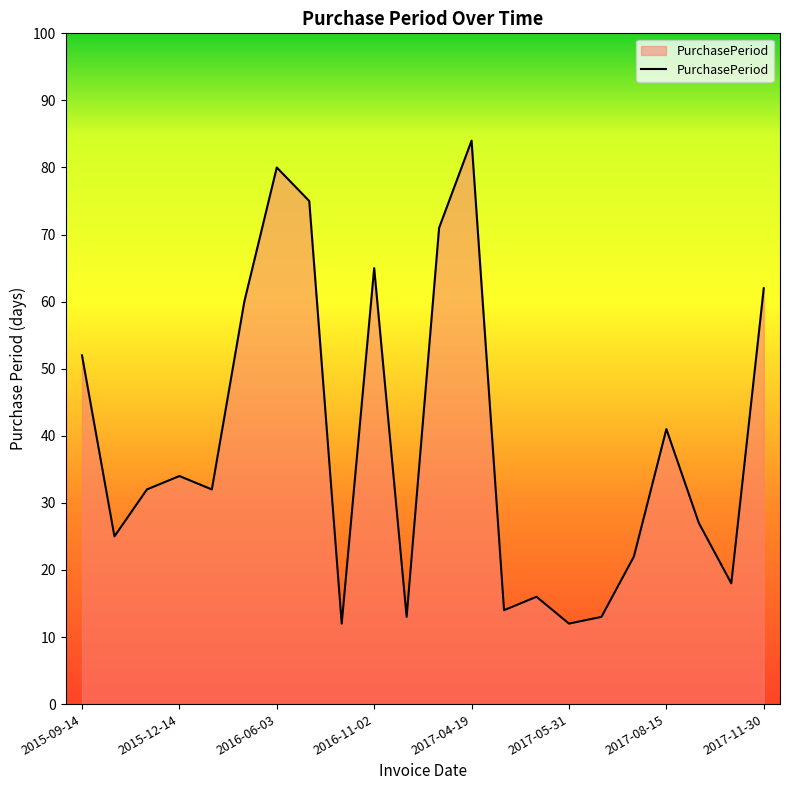

What is the difference between the maximum and minimum values?

72